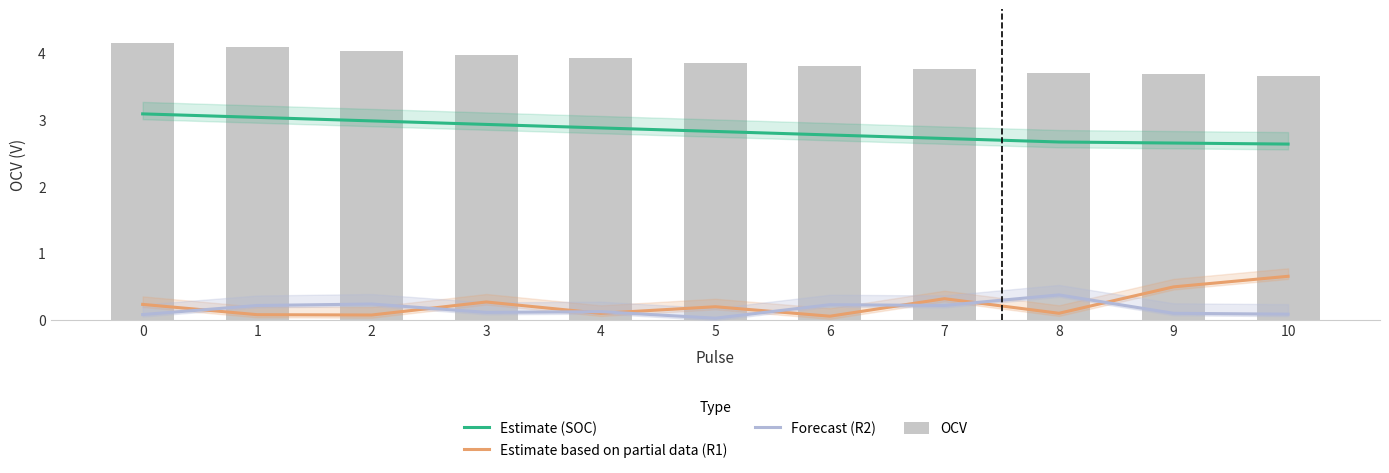

What is the total value across all series at 10?

7.0